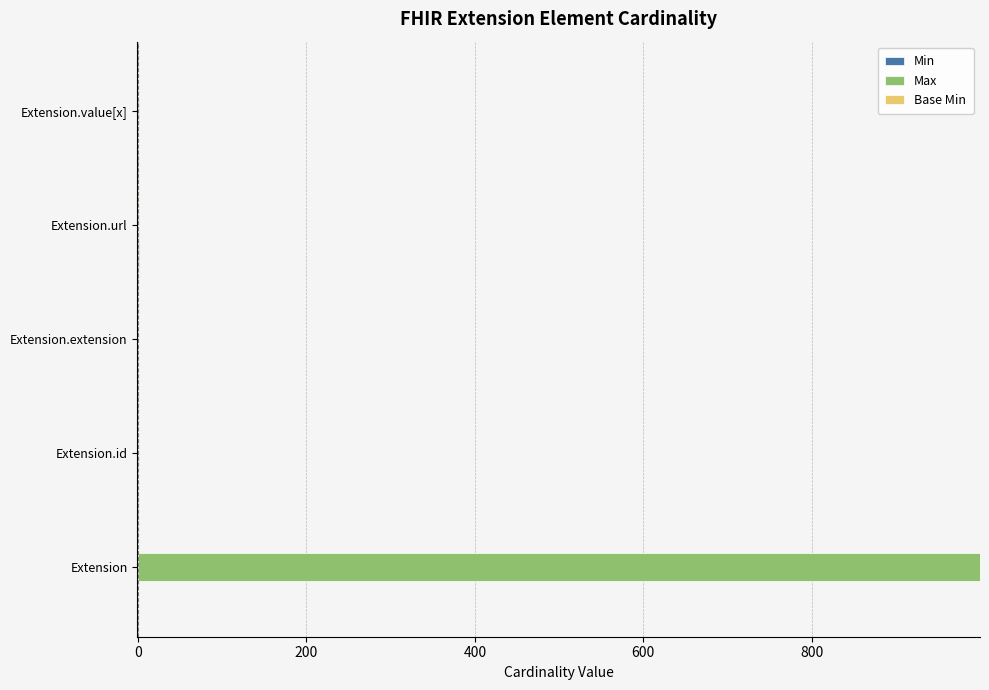

At which category is the sum across all series the highest?

Extension